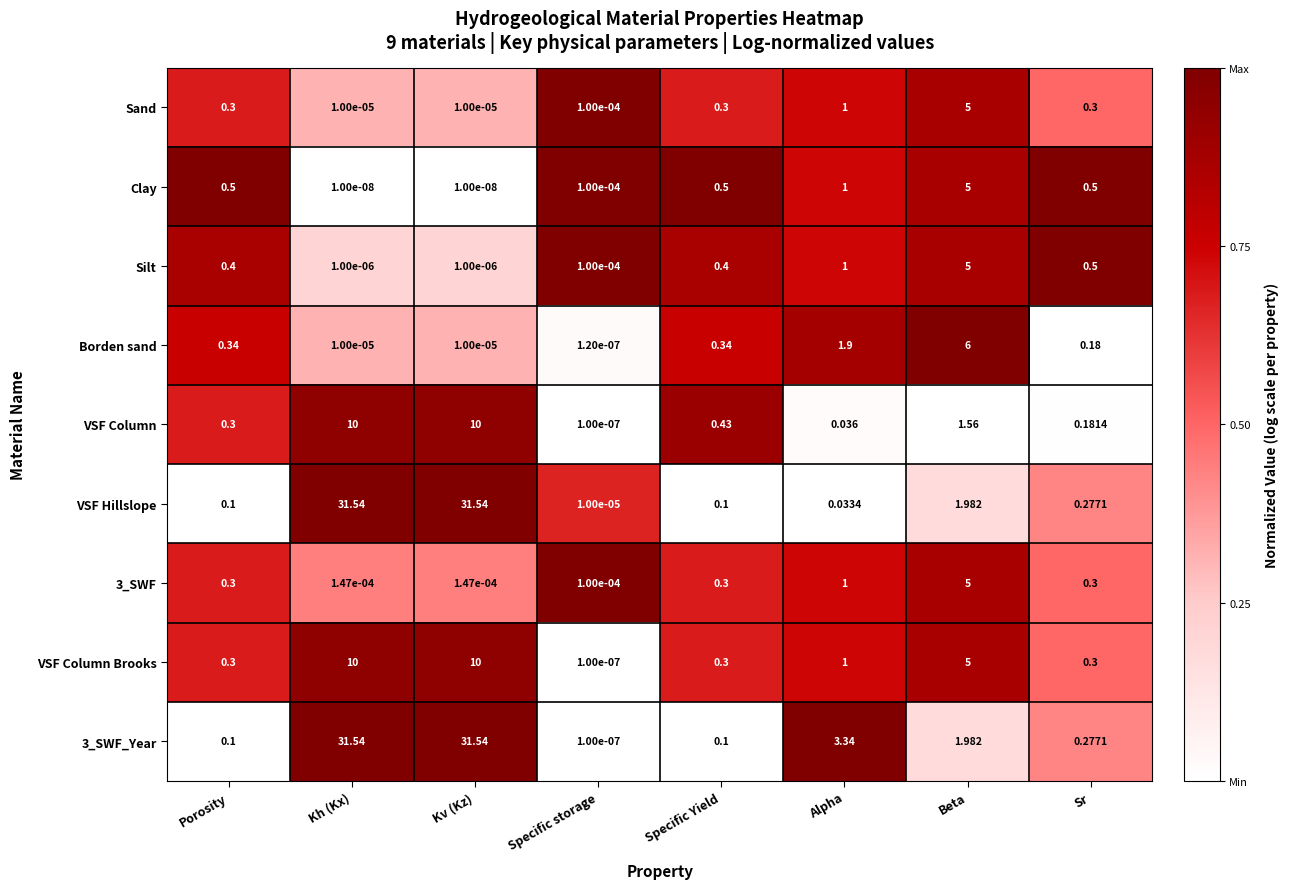

Is the value of 3_SWF_Year at Specific storage greater than the value of VSF Column Brooks at Sr?

No